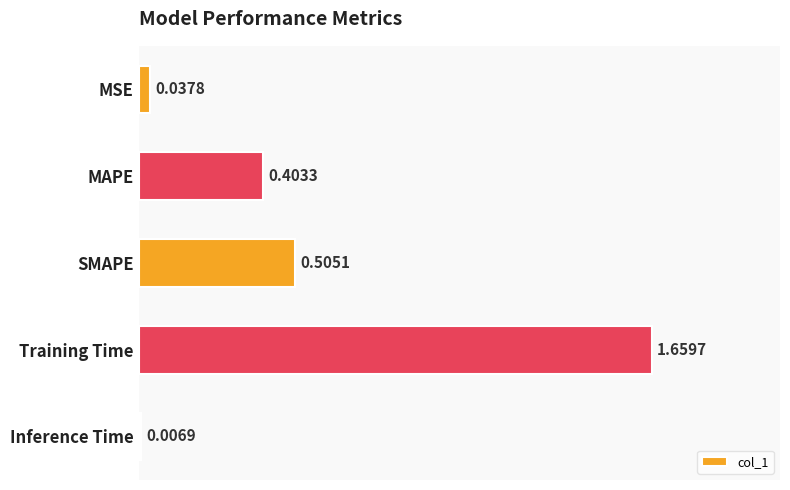

Which has a higher value, SMAPE or Inference Time?

SMAPE